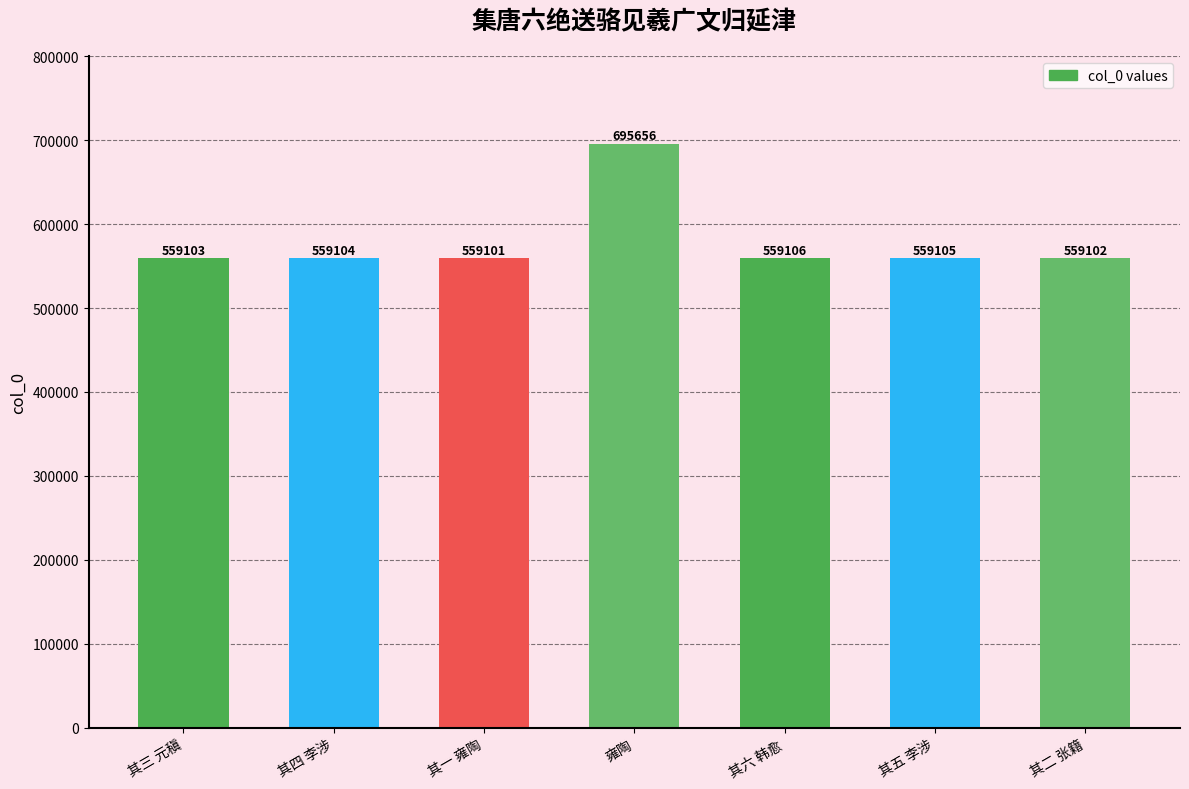

What is the value of the 3rd bar from the left?

559101